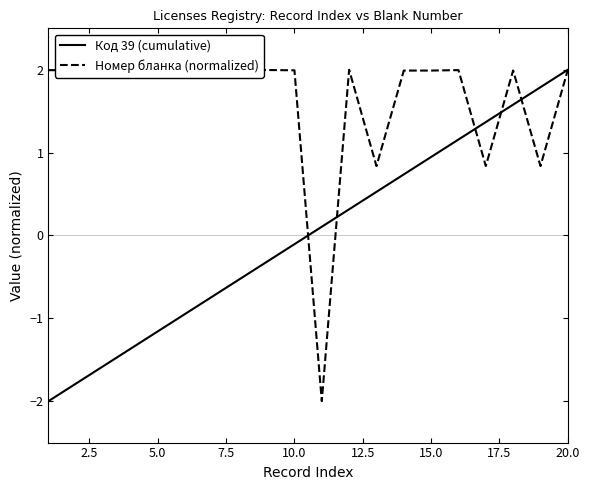

Which series has the largest total across all categories?

Номер бланка (normalized)